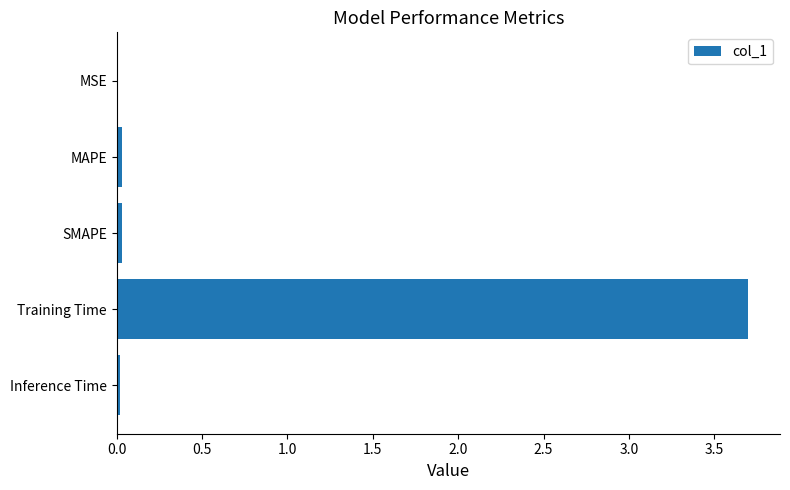

The value at Training Time is 3.7. True or false?

True